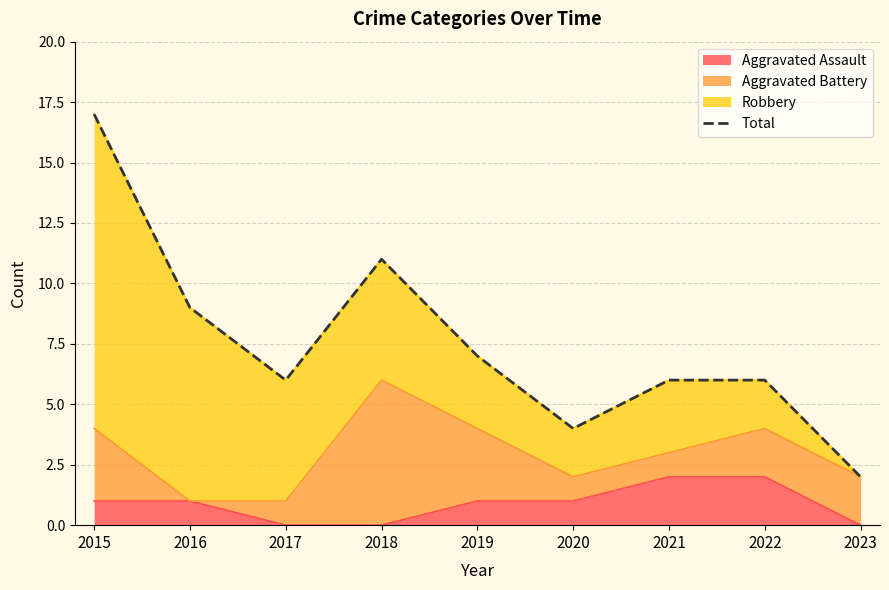

Where is the data nearest to the value 9?

2016